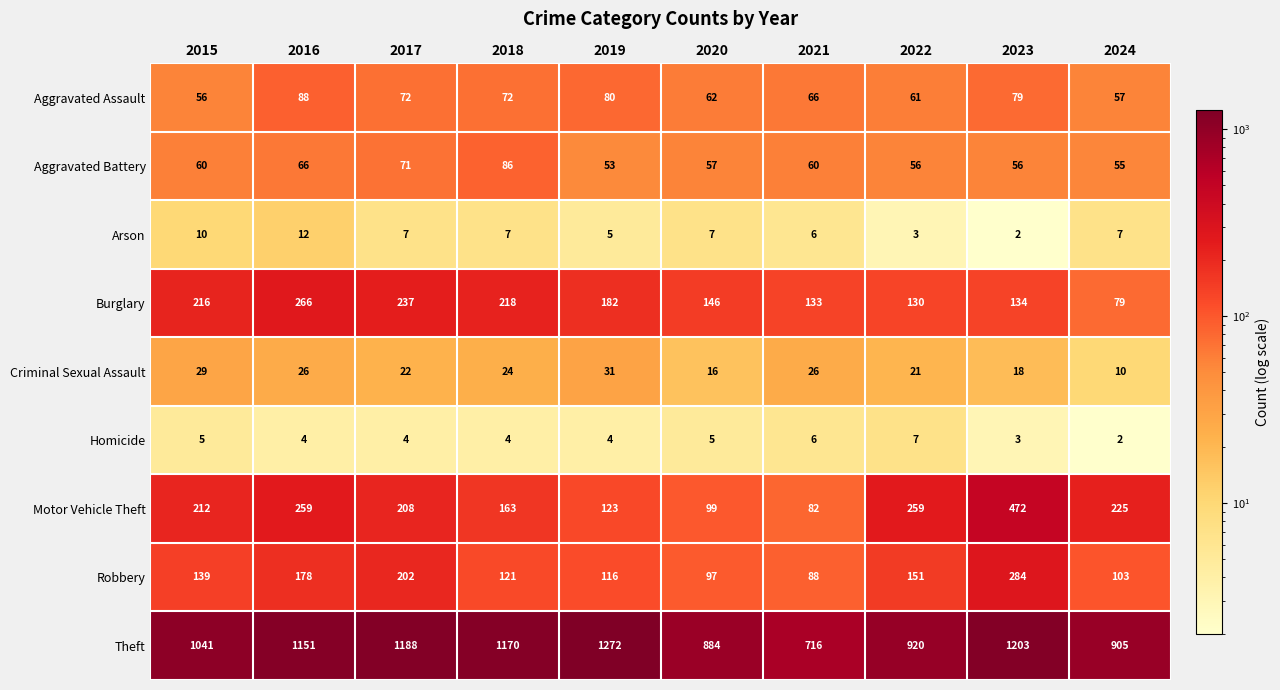

What is the total value across all series at 2022?

1608